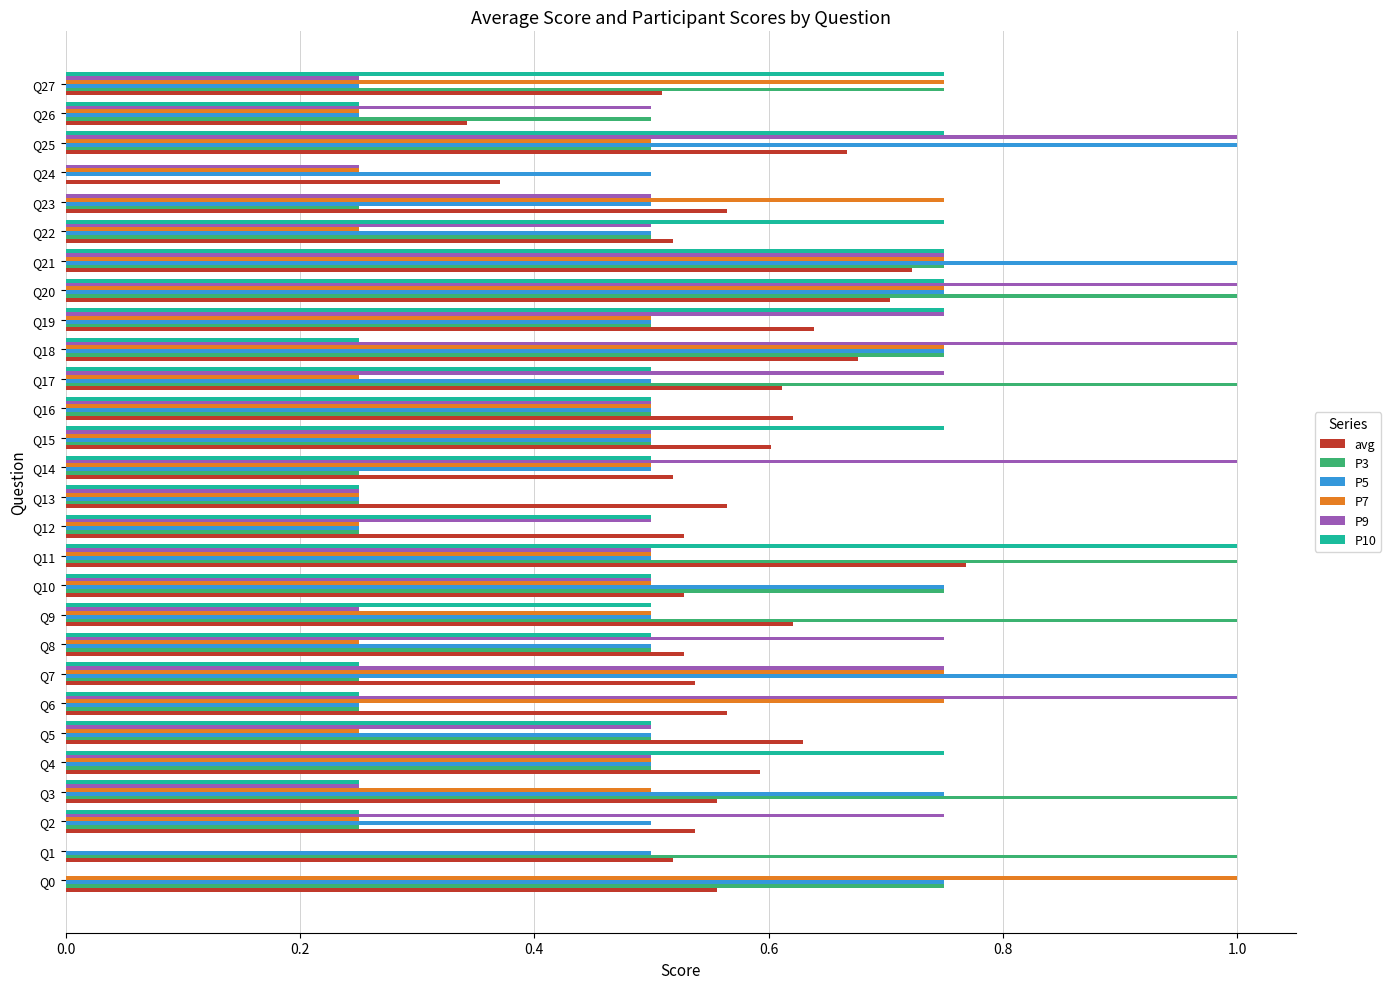

How many data points does each series have?

28